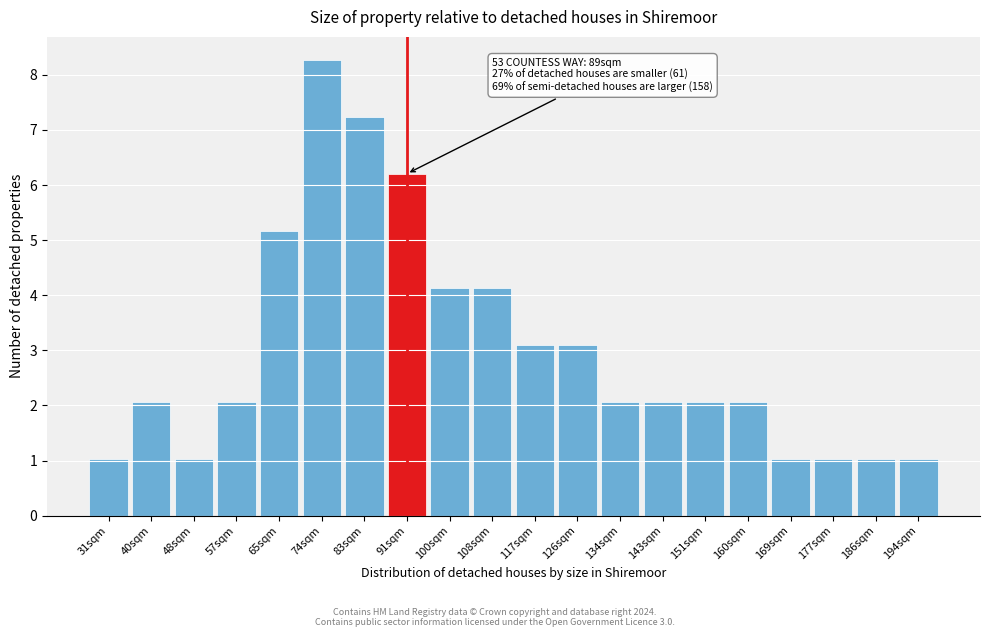

Reading left to right, list all the values displayed in this chart.

1.0	2.1	1.0	2.1	5.2	8.3	7.2	6.2	4.1	4.1	3.1	3.1	2.1	2.1	2.1	2.1	1.0	1.0	1.0	1.0